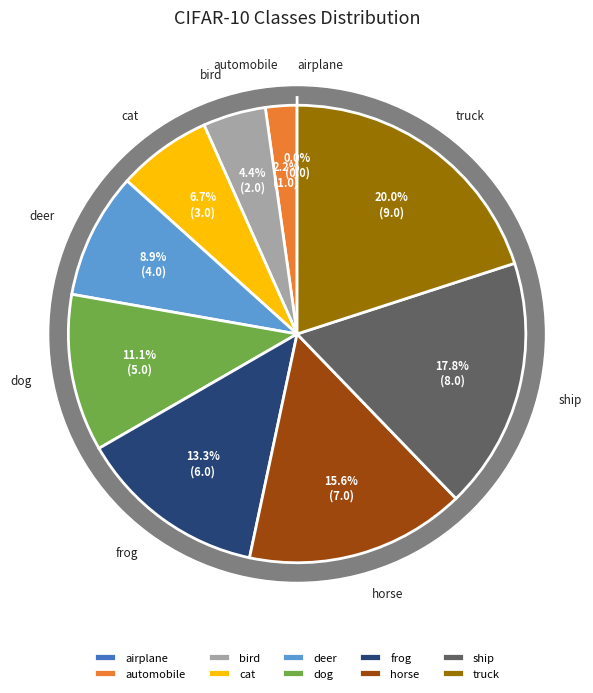

To the nearest percent, what is the difference between the largest and smallest slice percentages?

20%